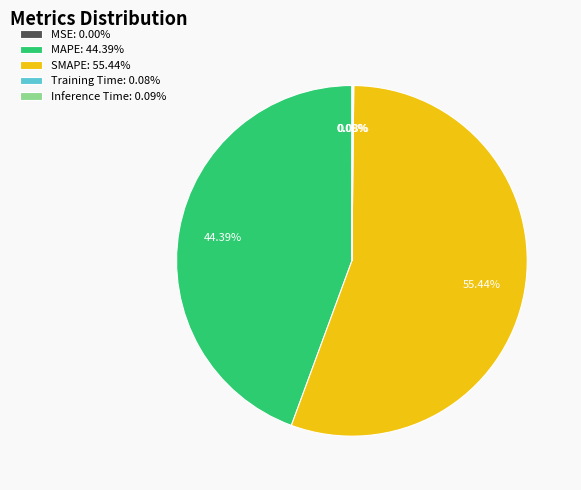

Is there a majority slice in this chart?

Yes